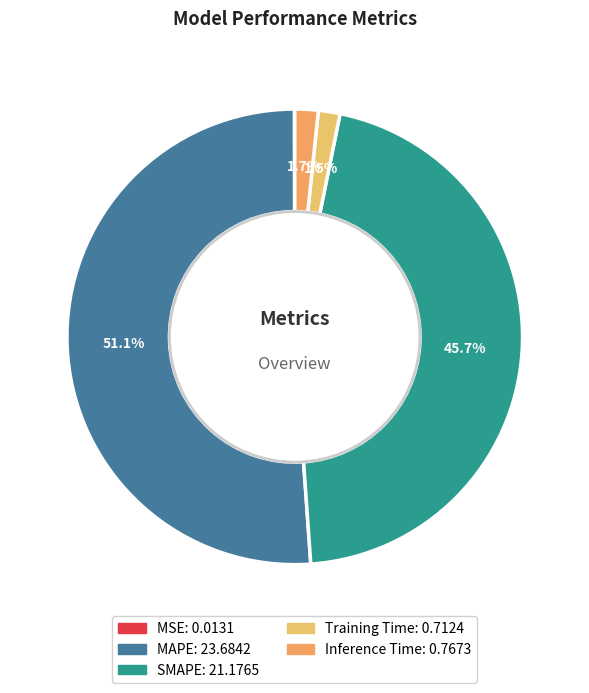

To the nearest percent, what is the difference between the largest and smallest slice percentages?

51%